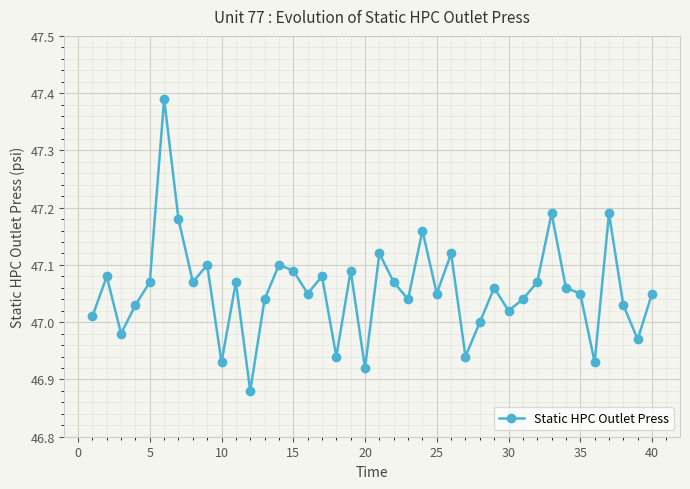

How many lines are shown in the chart?

1